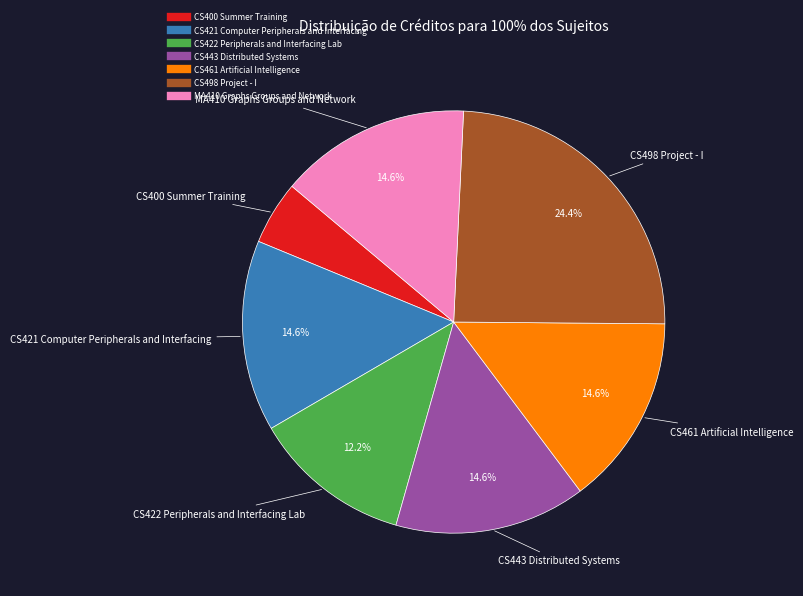

Count the number of slices in the pie.

7